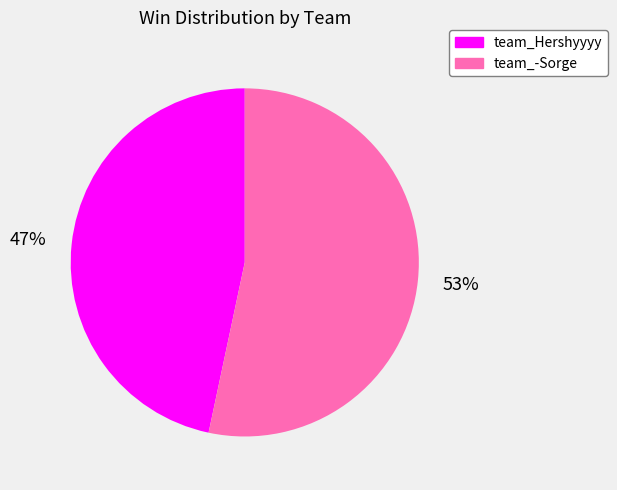

Is it true that team_Hershyyyy is 47% of the pie?

True